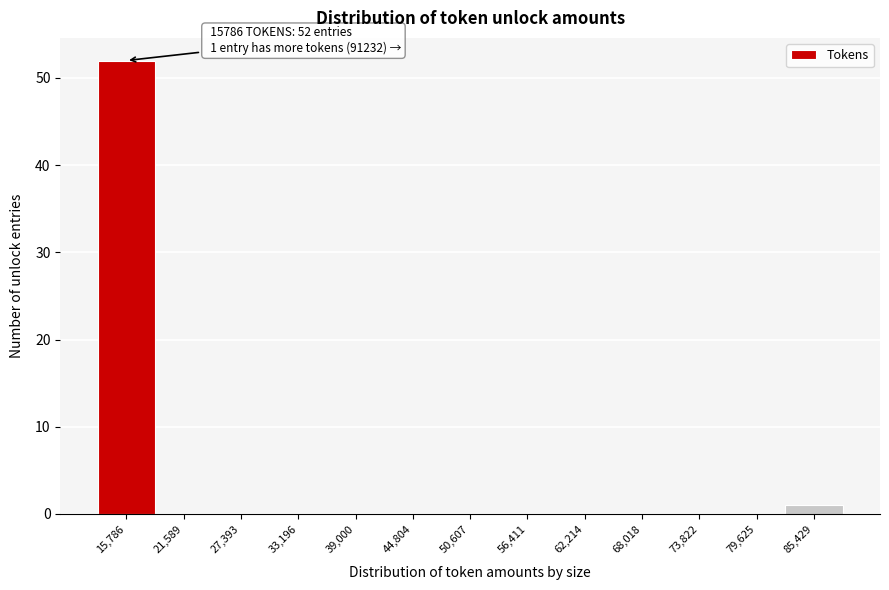

Reading right to left, extract all data points from this chart.

85,429=1	79,625=0	73,822=0	68,018=0	62,214=0	56,411=0	50,607=0	44,804=0	39,000=0	33,196=0	27,393=0	21,589=0	15,786=52